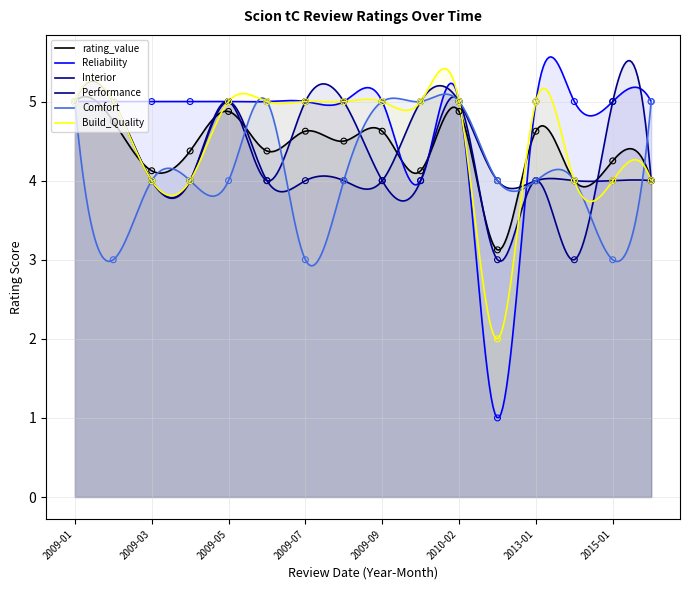

Is the value of Comfort at 2009-03 greater than the value of Reliability at 2011-01?

Yes